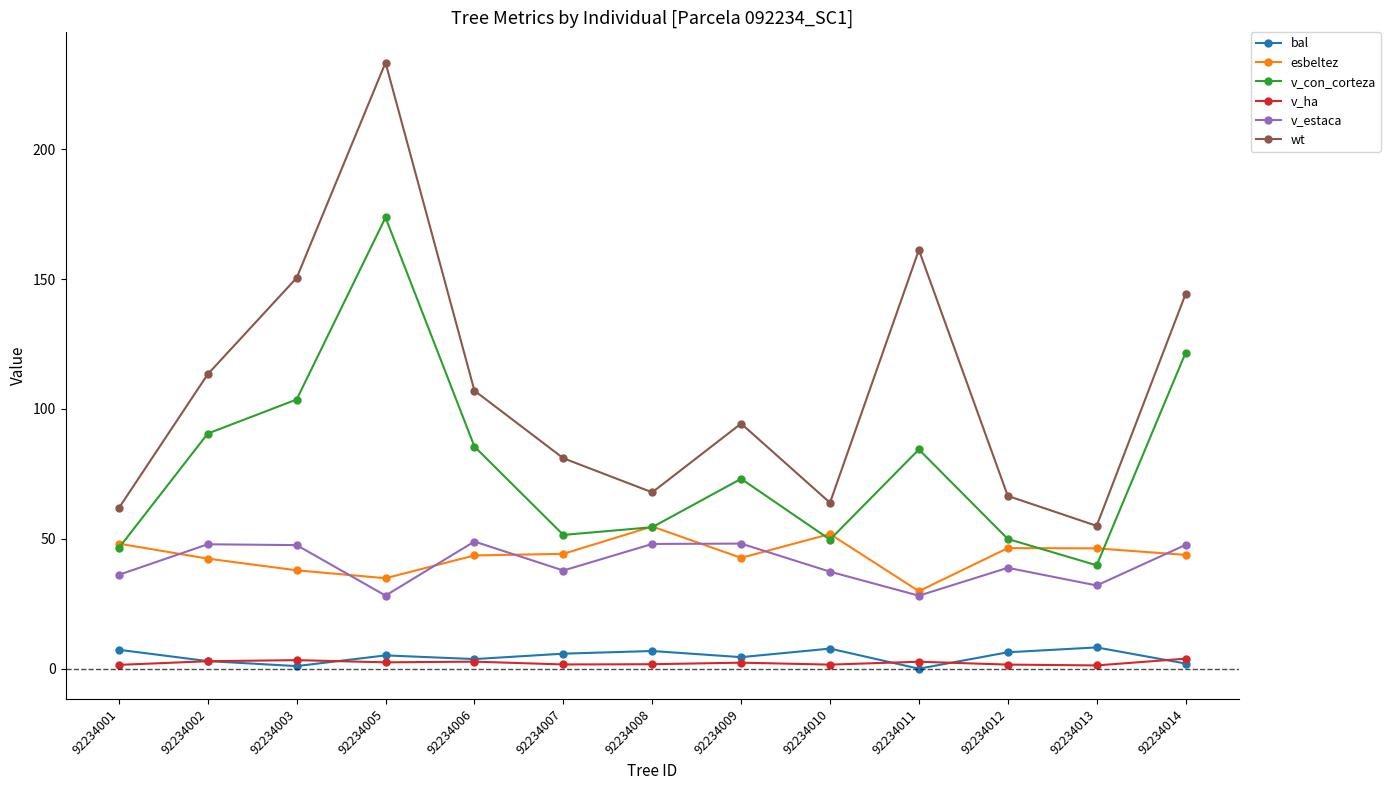

How many values in the wt series exceed 94?

7